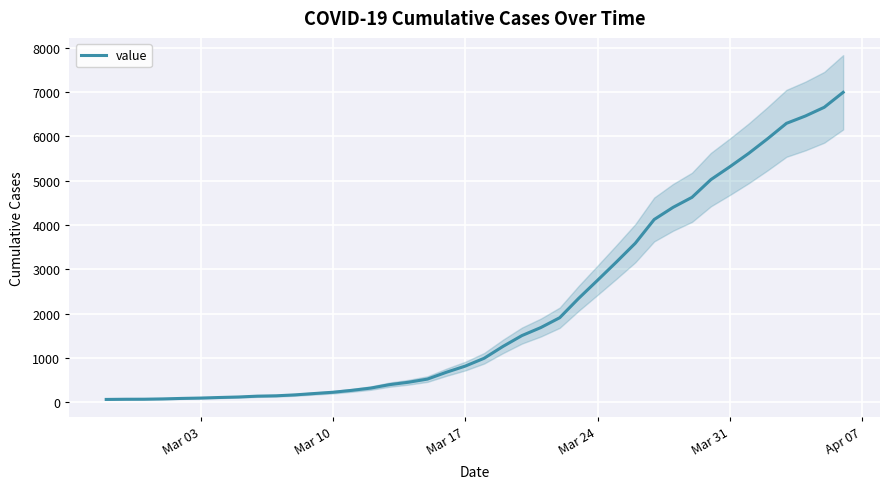

What is the difference between the second highest and minimum values?

6593